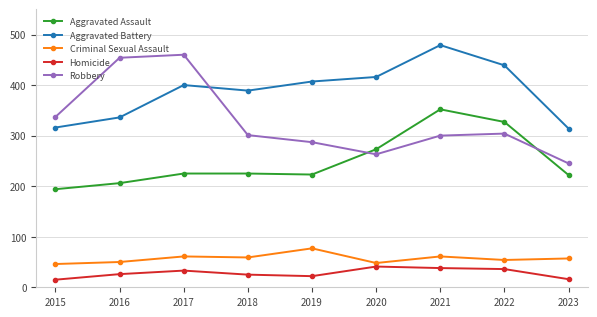

What is the maximum value shown in the chart?

479